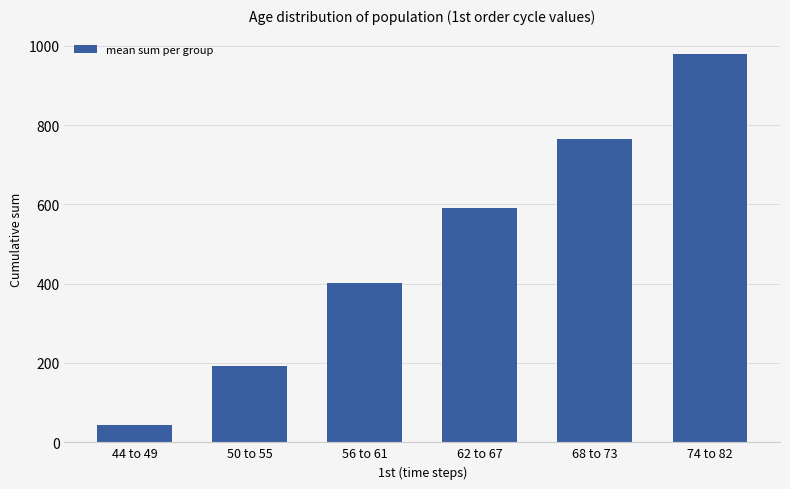

The chart shows a value of 98 at 50 to 55. True or false?

False